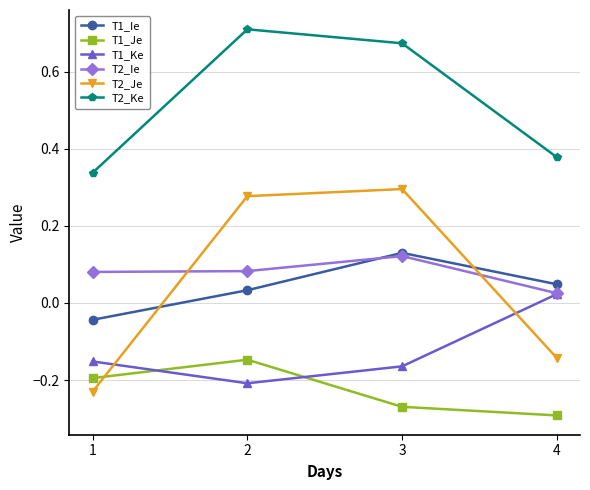

Where does the T1_Ke series first go above 0?

4